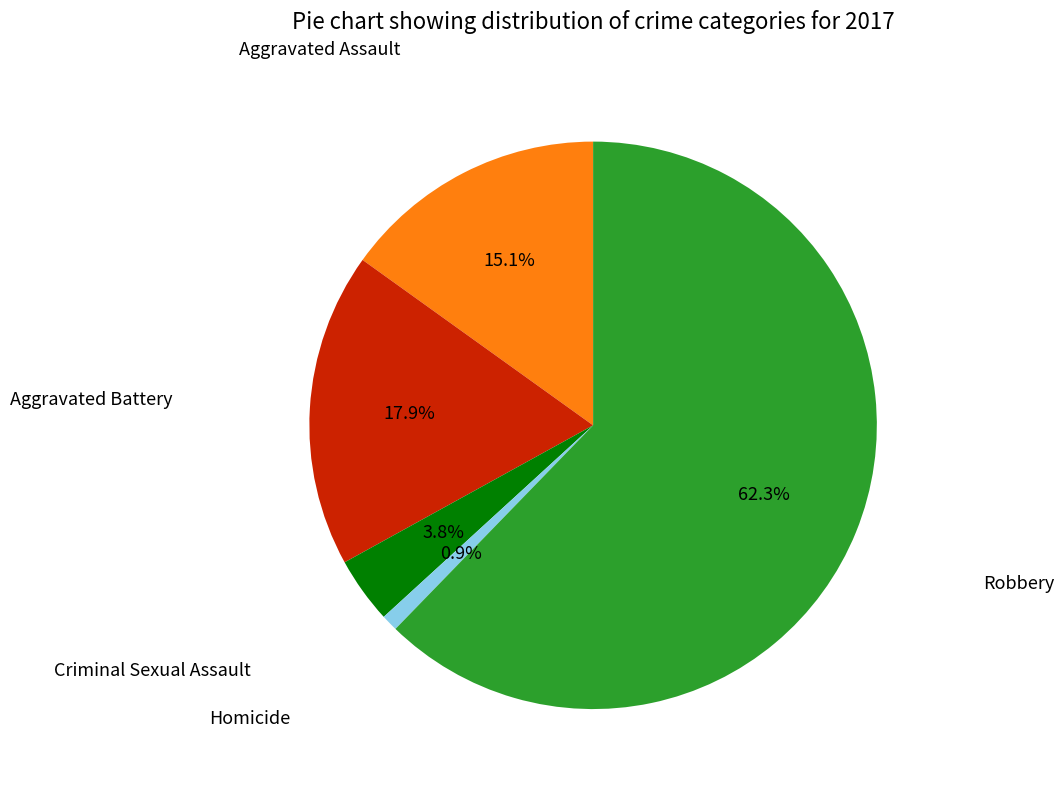

Count the number of slices in the pie.

5